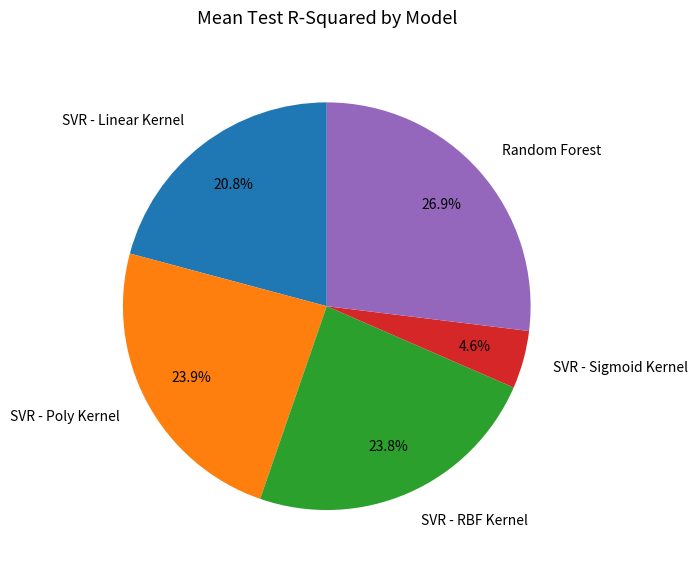

To the nearest percent, what is the average slice percentage?

20%